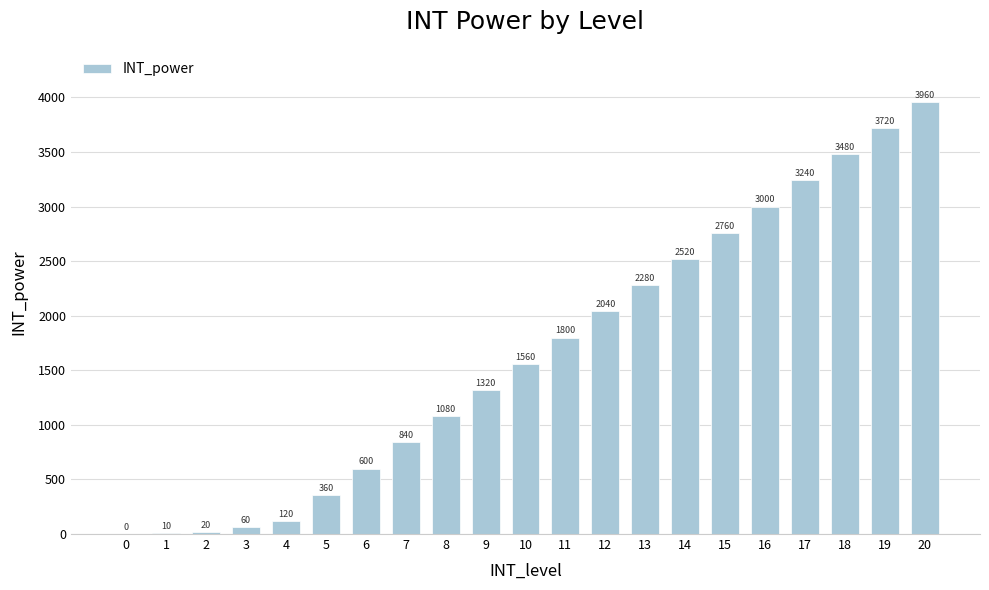

Between 18 and 5, which is larger?

18